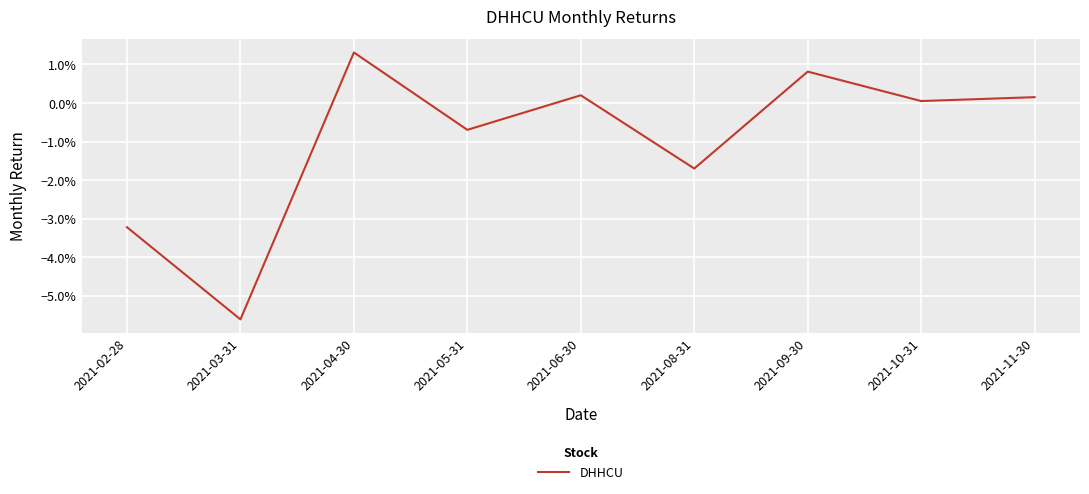

Does the chart have visible grid lines?

Yes